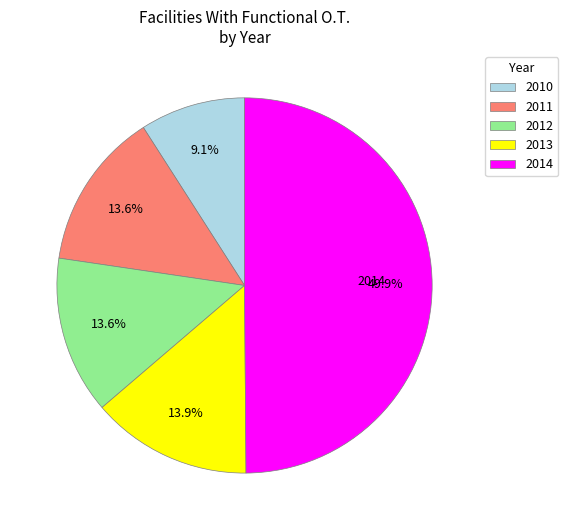

Is it true that 2011 is 9% of the pie?

False